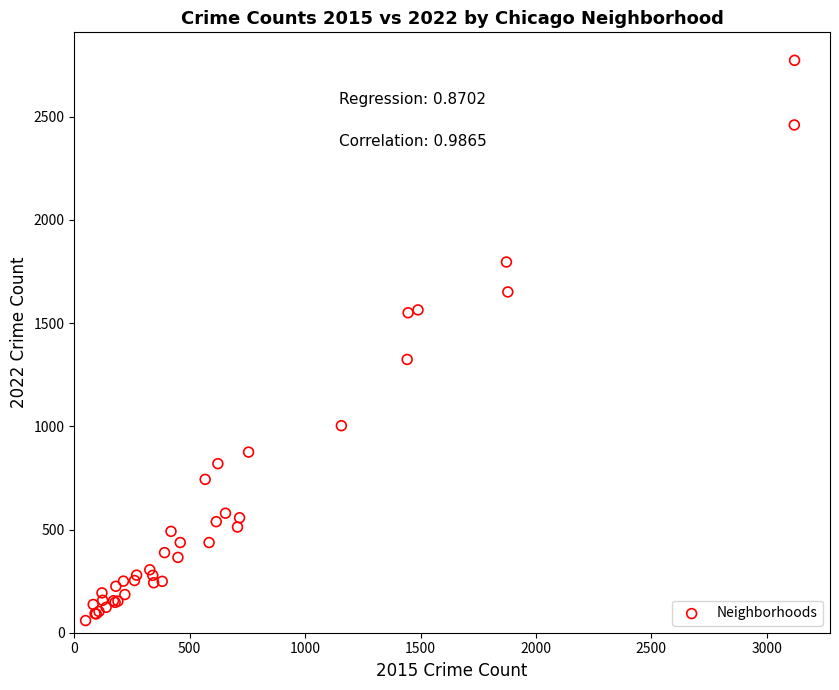

What Y value in the scatter plot is closest to 1416?

1324